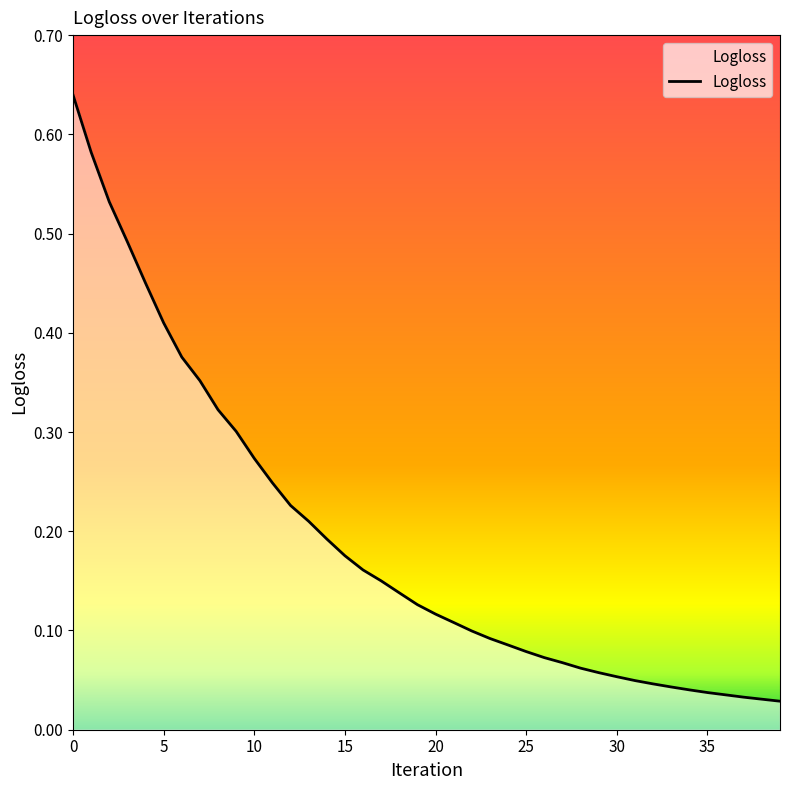

Reading left to right, list all the values displayed in this chart.

0.6	0.6	0.5	0.5	0.5	0.4	0.4	0.4	0.3	0.3	0.3	0.2	0.2	0.2	0.2	0.2	0.2	0.1	0.1	0.1	0.1	0.1	0.1	0.1	0.1	0.1	0.1	0.1	0.1	0.1	0.1	0.0	0.0	0.0	0.0	0.0	0.0	0.0	0.0	0.0